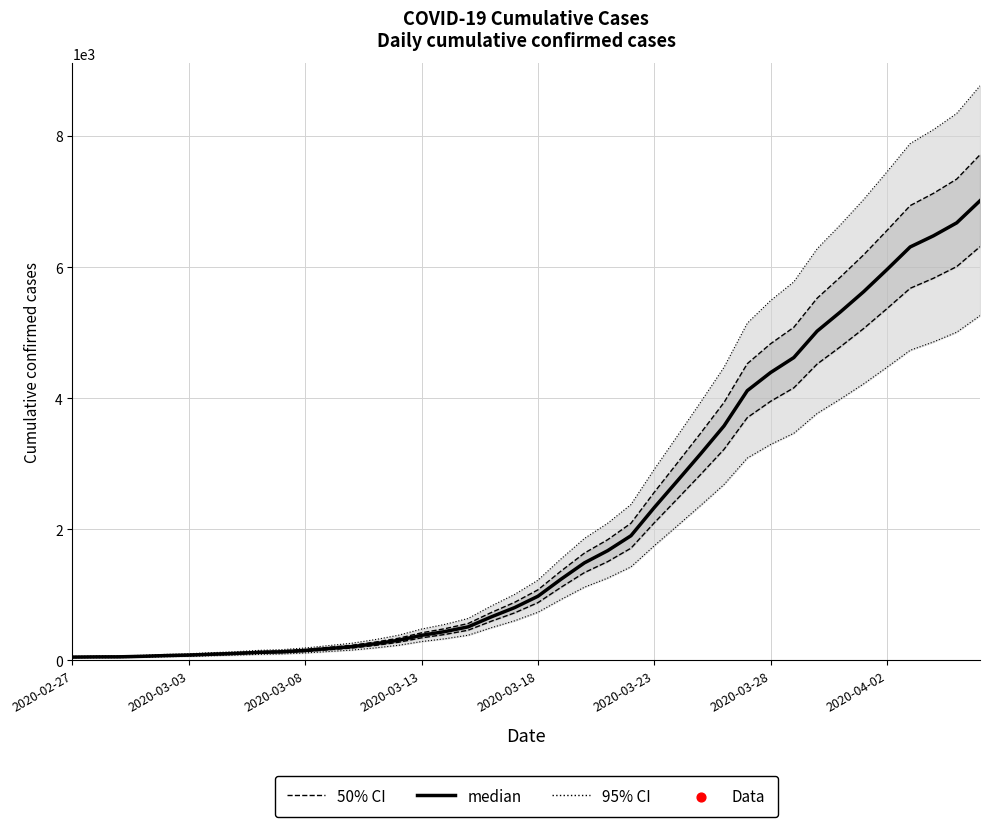

Is the value of median at 24 greater than the value of 50% CI at 10?

Yes